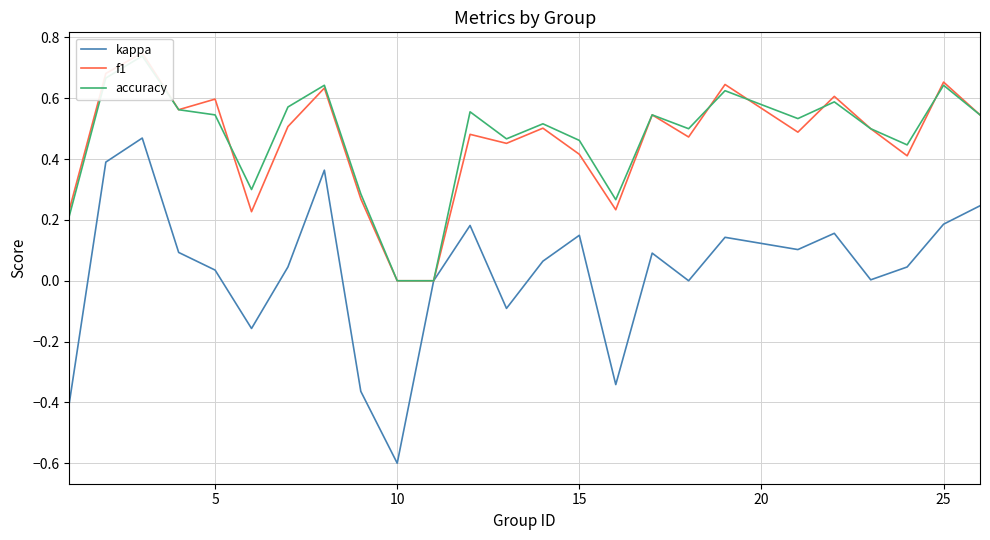

Count the accuracy values in the range 0 to 1.

25